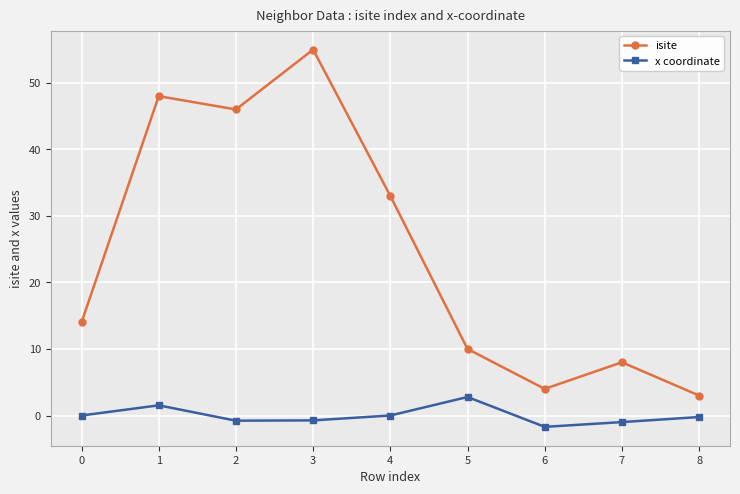

Which series changed the most between 2 and 5?

isite